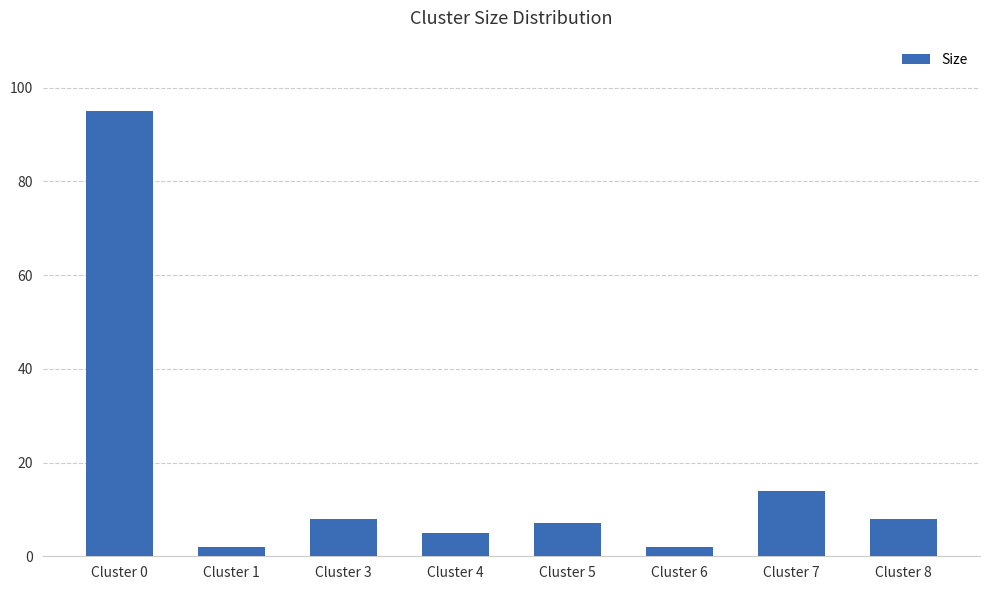

True or false: the data shows 135 at Cluster 0.

False